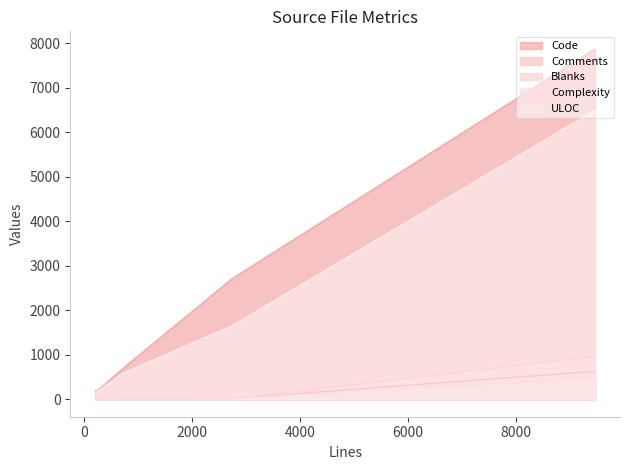

What is the highest value of the ULOC series?

6496